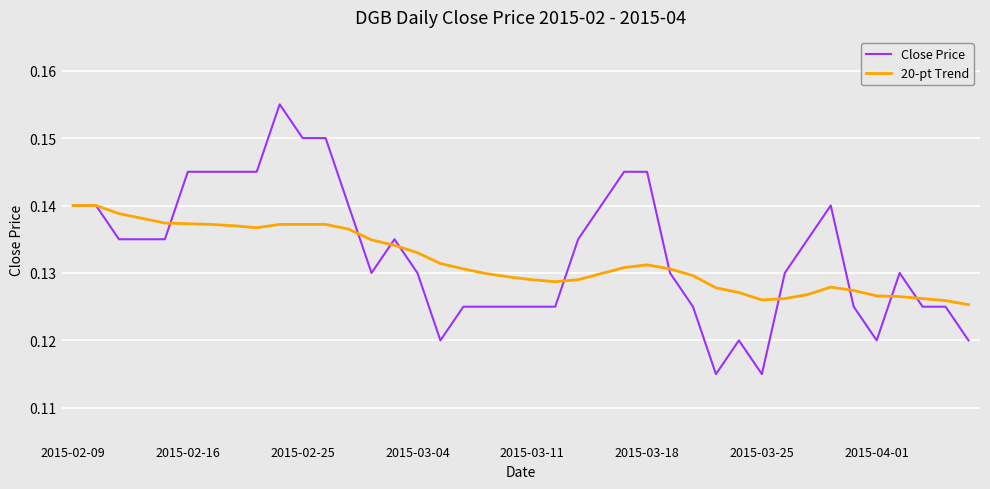

Which series has the largest range (max minus min)?

Close Price